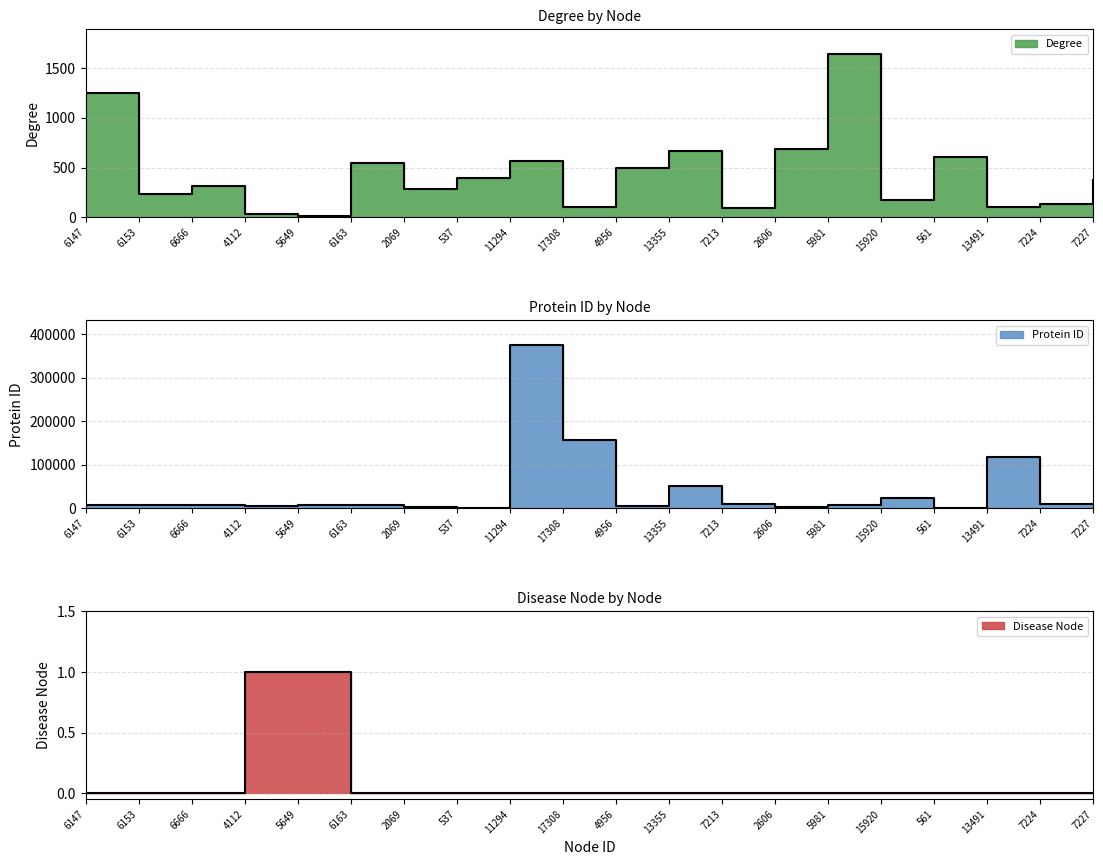

True or false: Disease Node and Protein ID intersect in this chart.

False